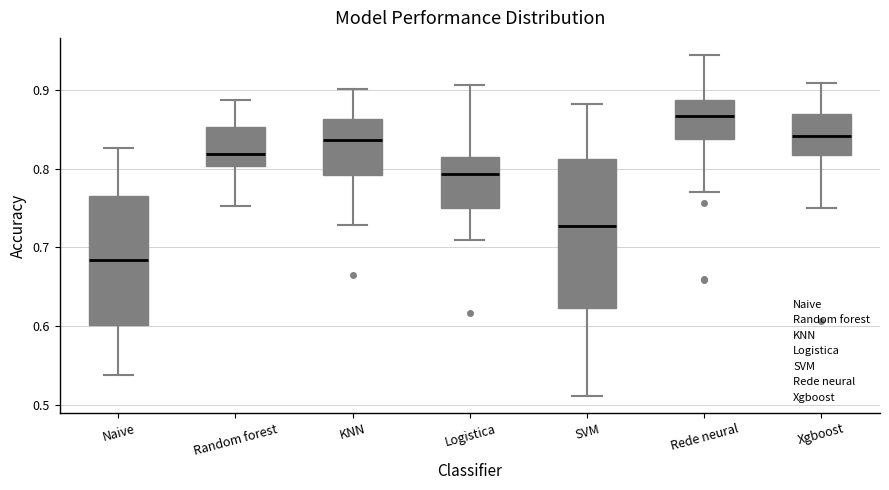

Where does the median line of the box for Rede neural sit on the y-axis? The values are not printed on the chart, so give them approximately, as read against the axis.

0.87